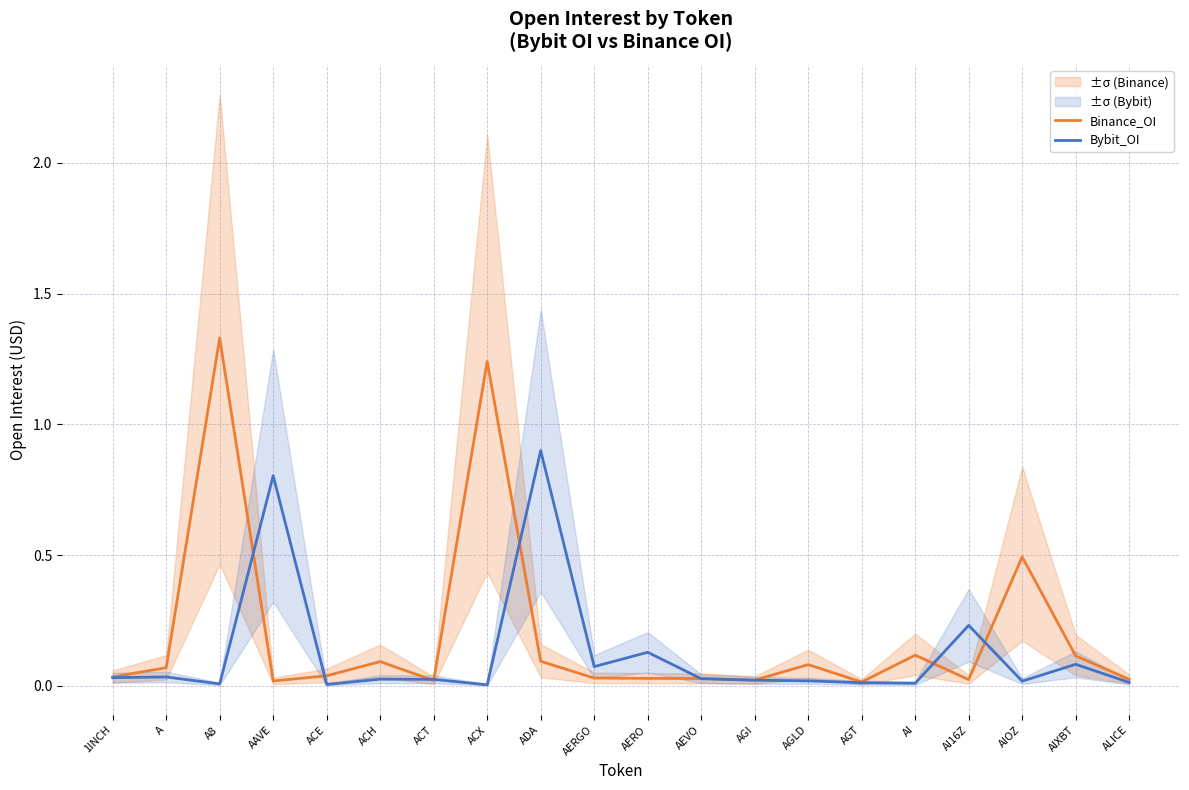

What is the difference between the highest and lowest values at ACH?

0.1